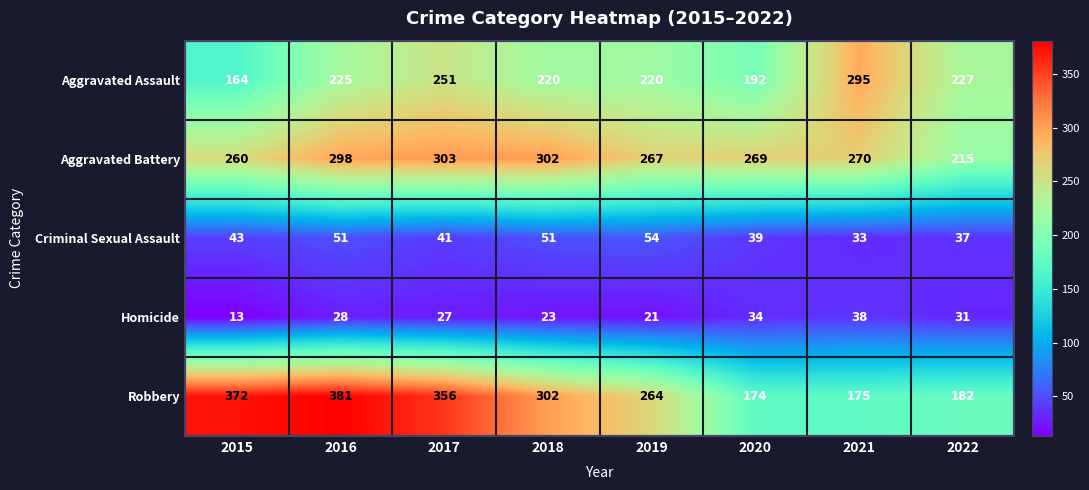

What is the difference between the Aggravated Assault values at 2019 and 2015?

56